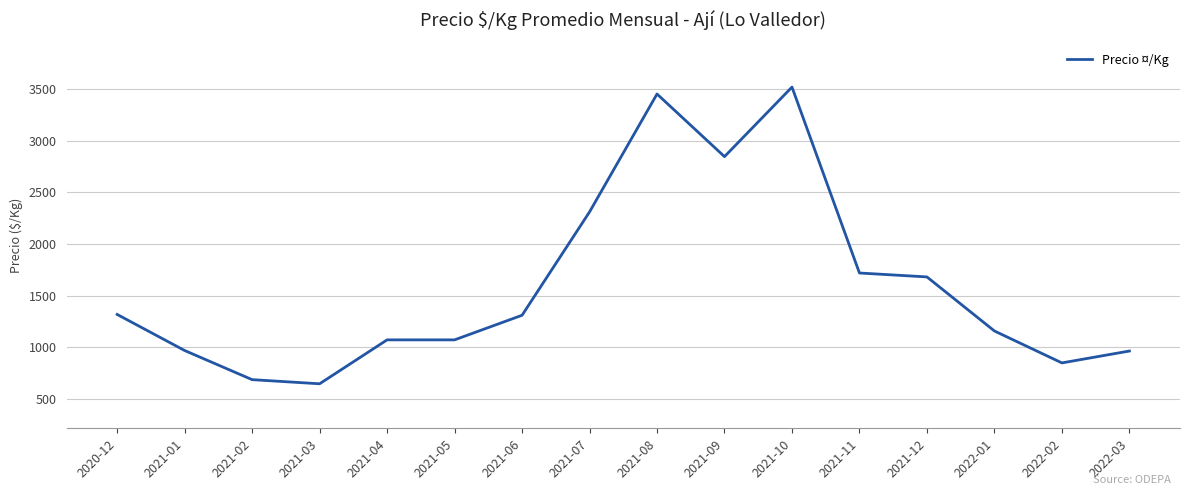

Read the value at 2020-12, to the nearest 50.

1300